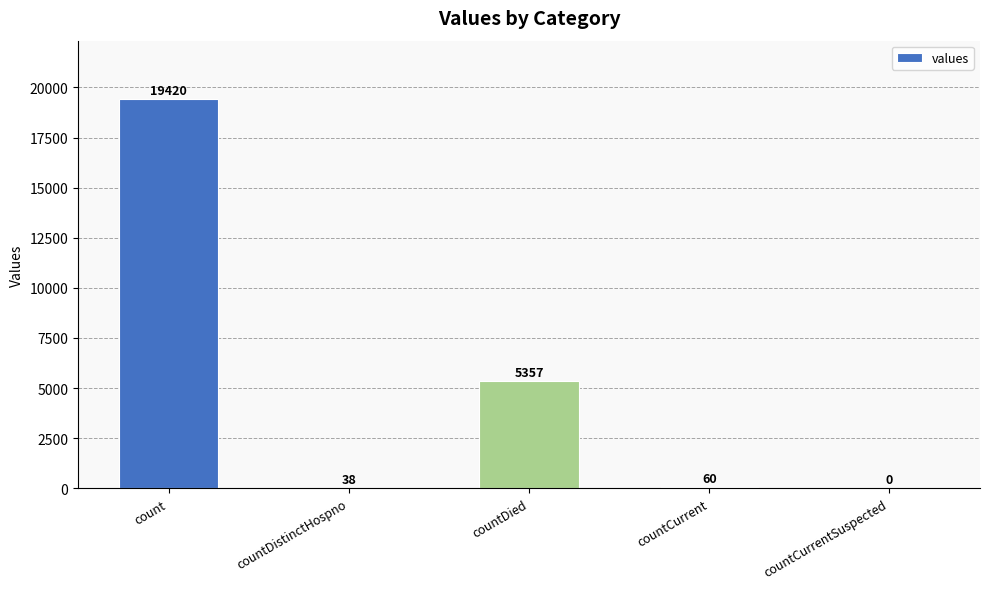

What is the sum of all values?

24875